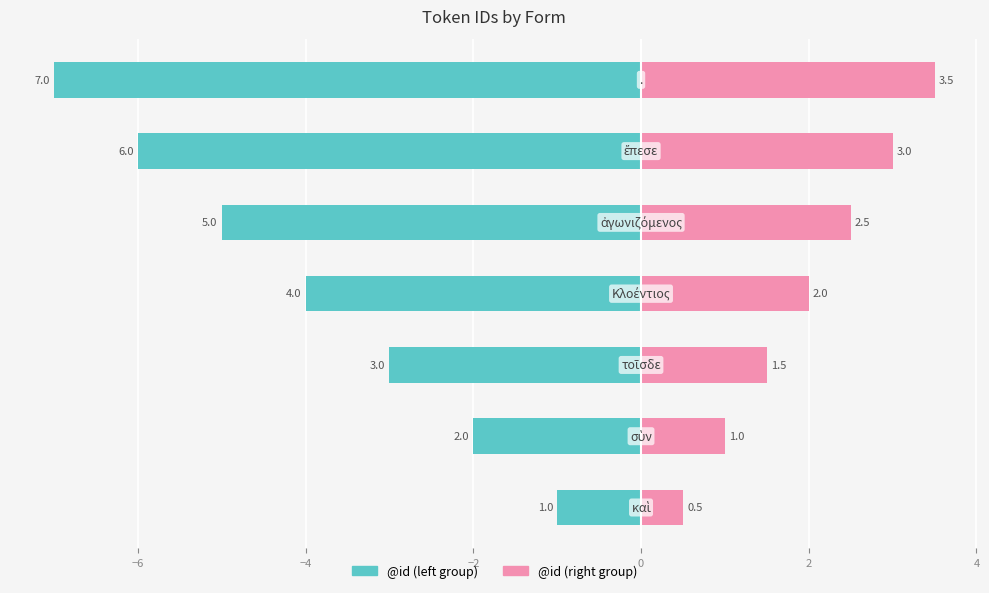

What is the value of the @id (right) bar at the 5th from the left?

2.5